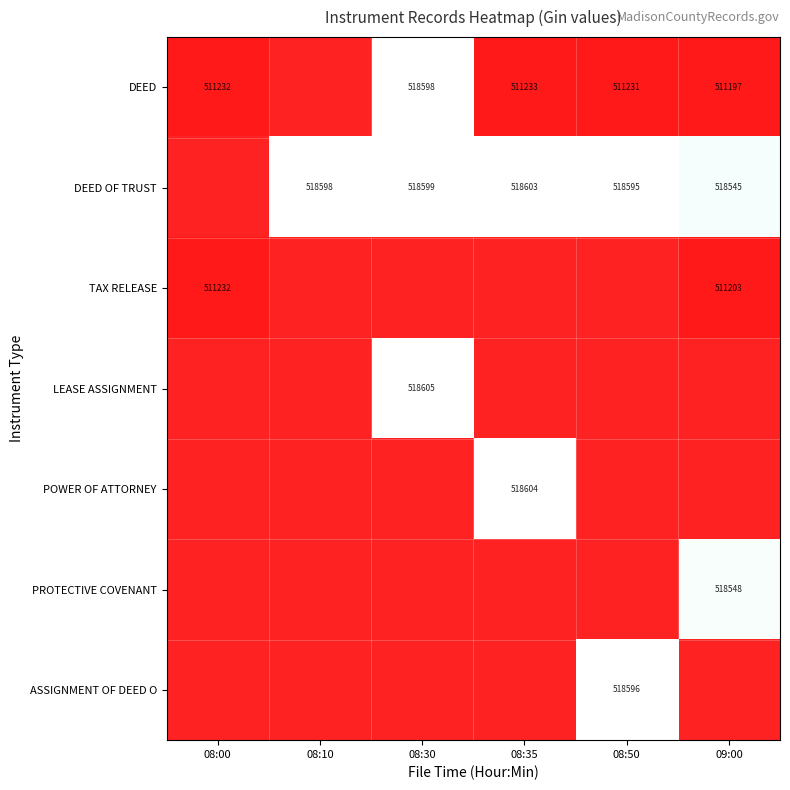

The value of DEED at 09:00 is 511197. True or false?

True